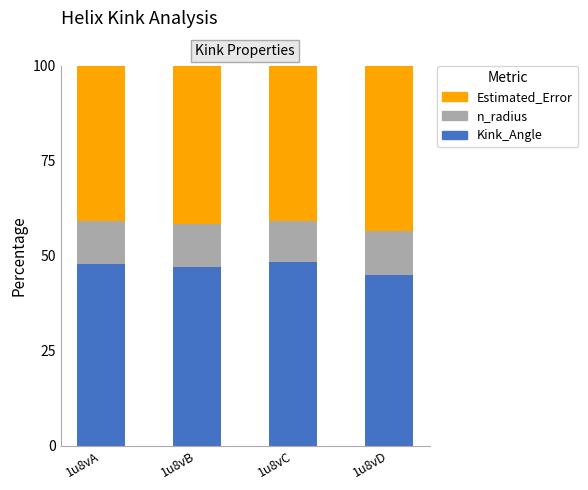

The Kink_Angle series shows 47.1 at 1u8vB. True or false?

True